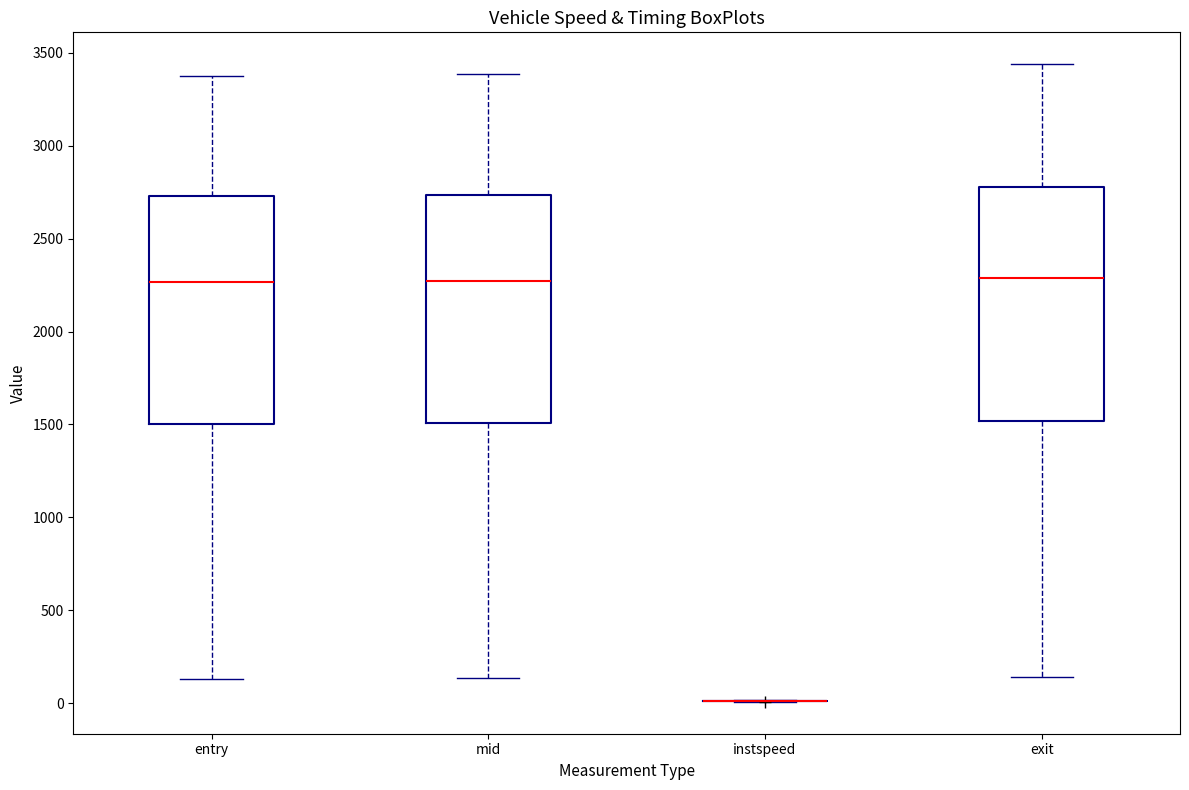

Reading left to right, read every box against the y-axis: the position of its median line, the range the box covers, and the ends of its whiskers. The values are not printed on the chart, so give them approximately, as read against the axis.

entry: median 2250, box 1500 to 2750, whiskers 150 to 3400
mid: median 2250, box 1500 to 2750, whiskers 150 to 3400
instspeed: box collapsed to a line at 0, whiskers 0 to 0
exit: median 2300, box 1500 to 2800, whiskers 150 to 3450